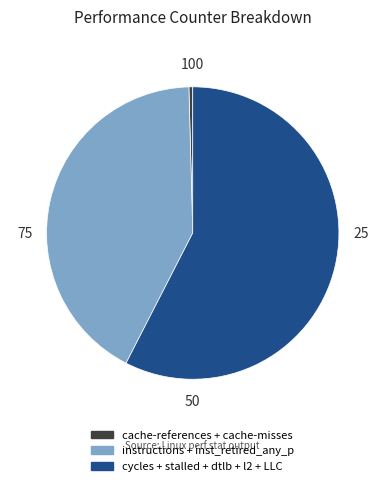

Is there a majority slice in this chart?

Yes